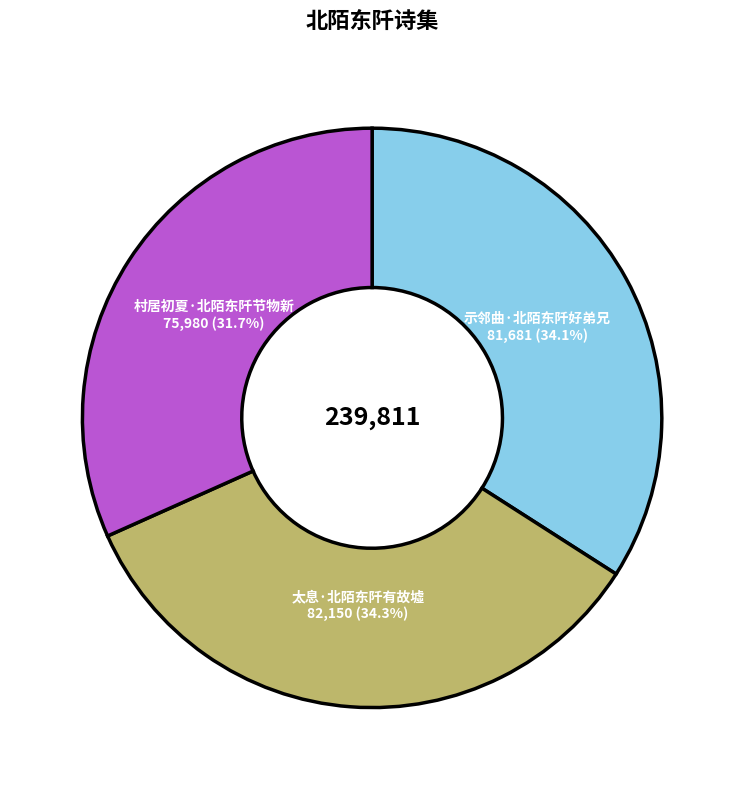

Is there a majority slice in this chart?

No